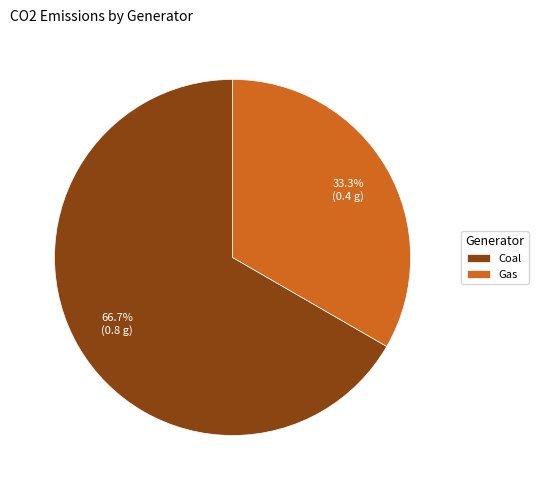

What percentage is NOT represented by Coal?

33.3%